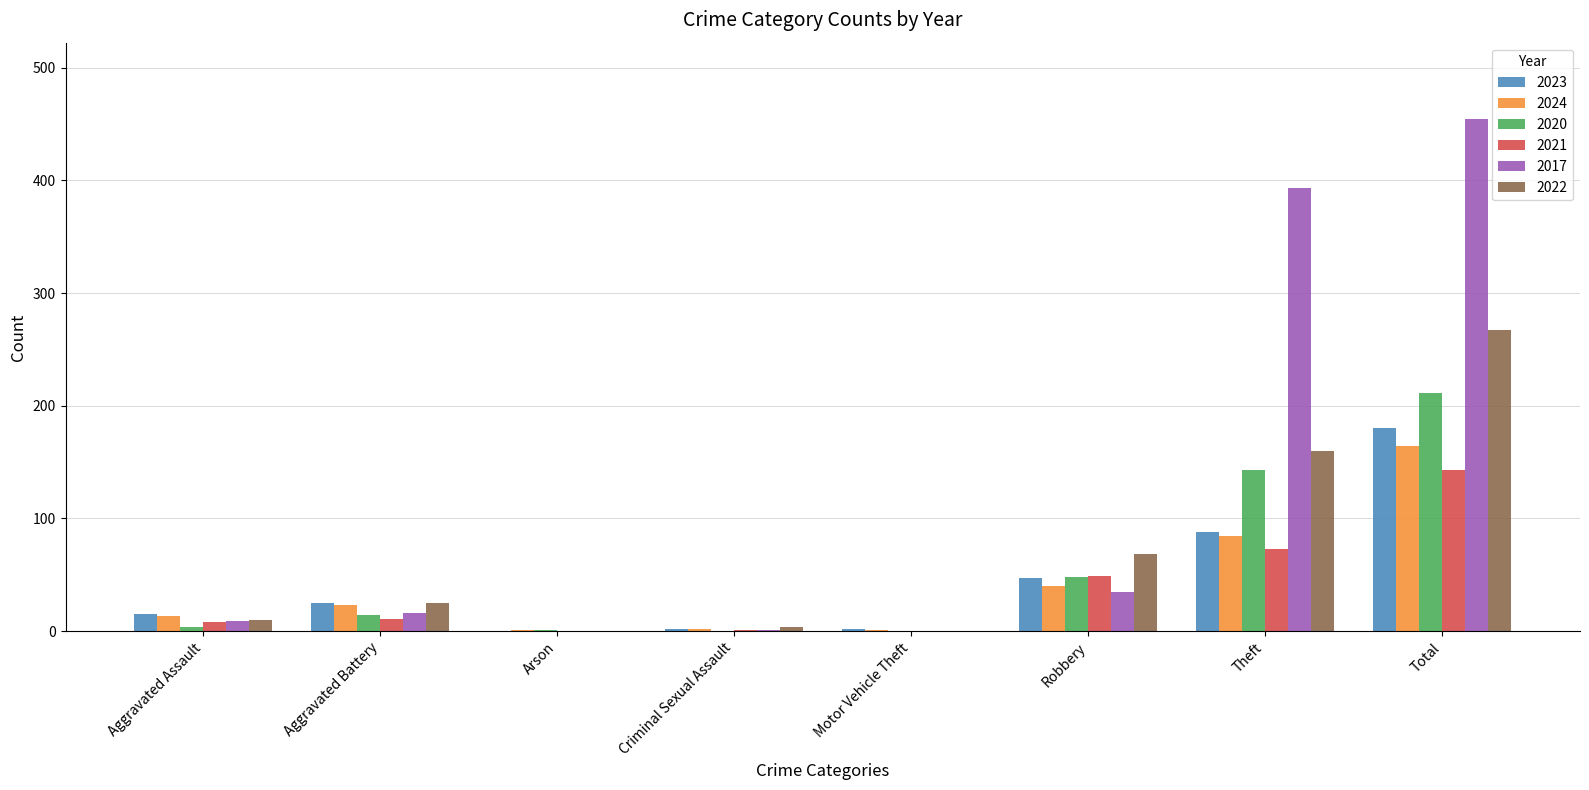

Which series changed the most between Aggravated Battery and Theft?

2017